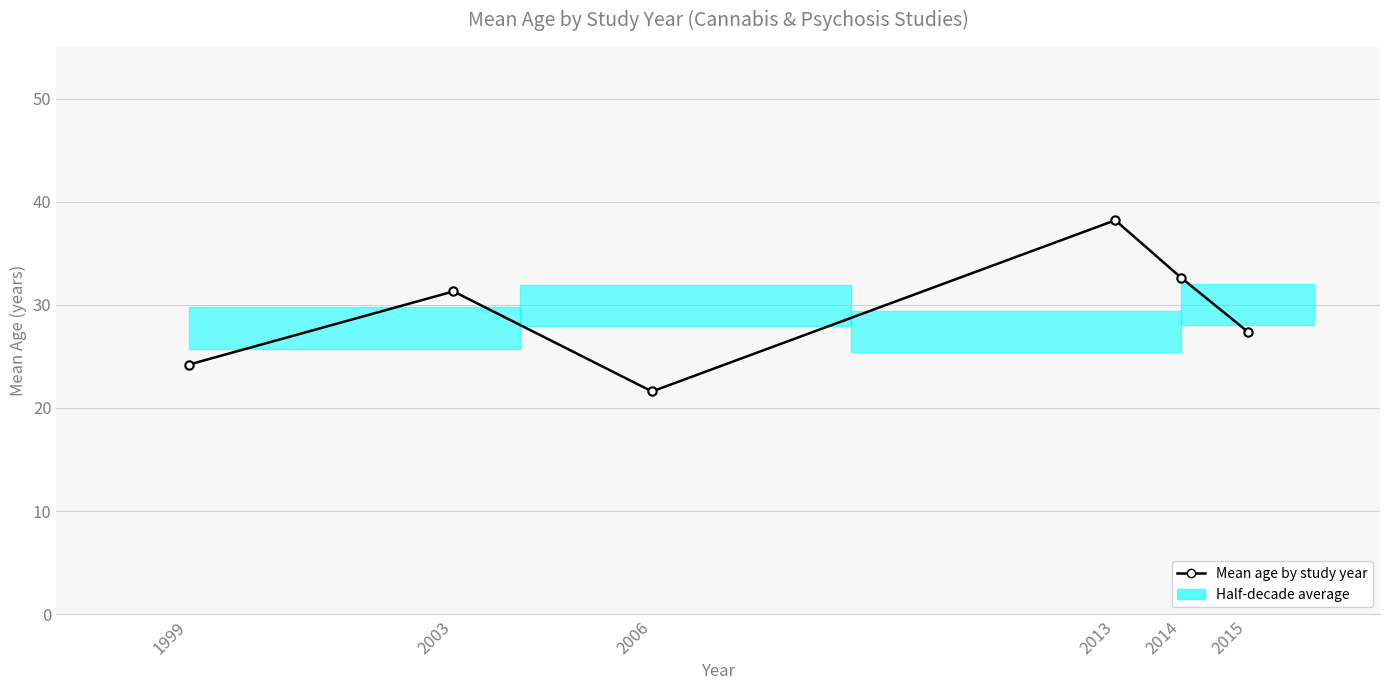

What is the ratio of the value at 2003 to the value at 2014?

1.0